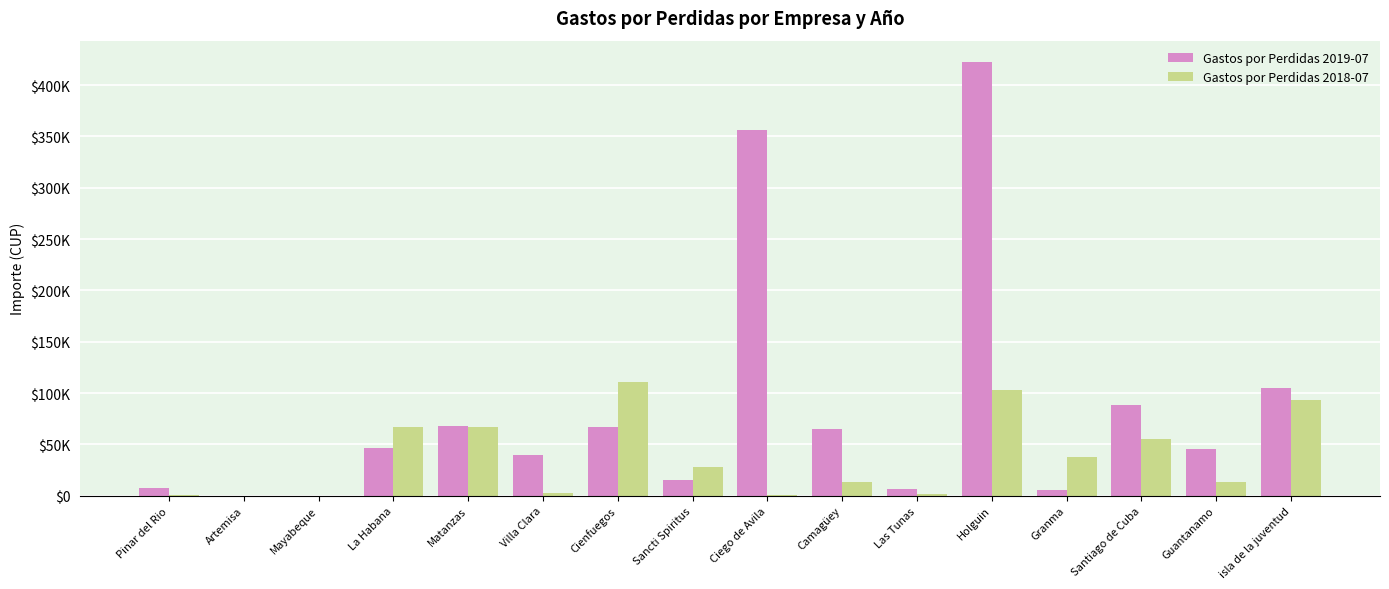

The value of Gastos por Perdidas 2019-07 at Villa Clara is 39762.2. True or false?

True